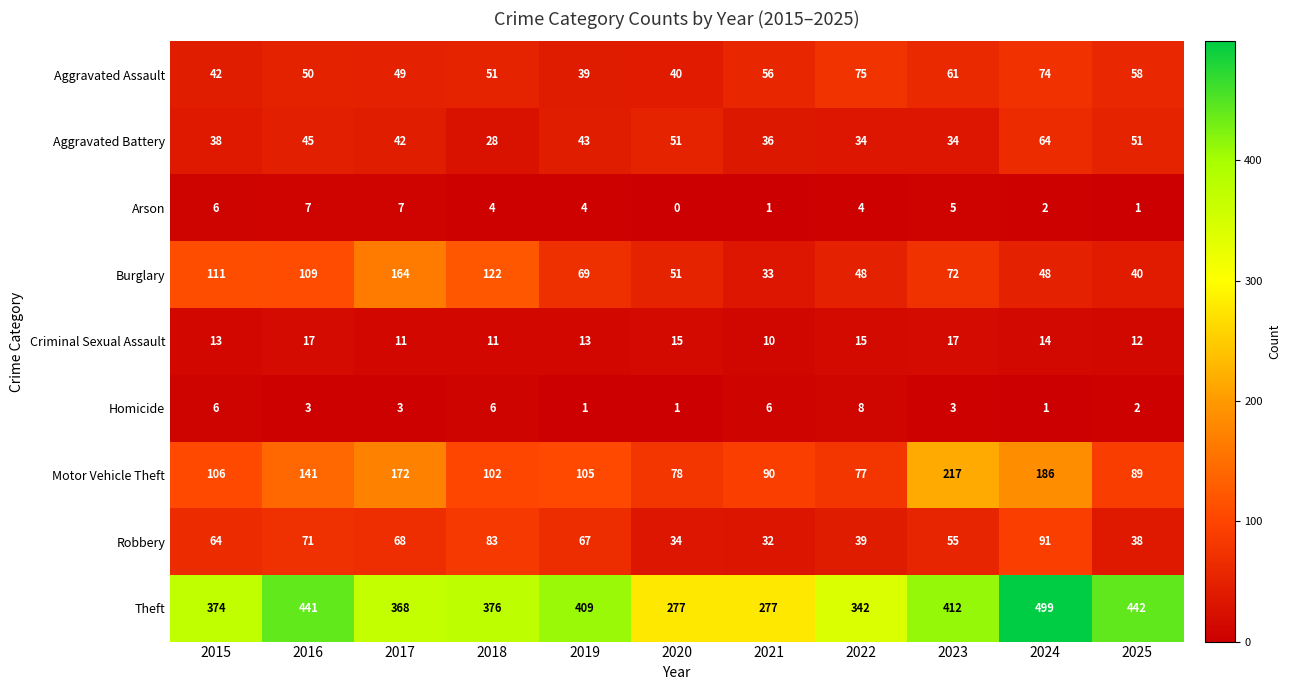

What is the difference between the Aggravated Assault values at 2018 and 2019?

12